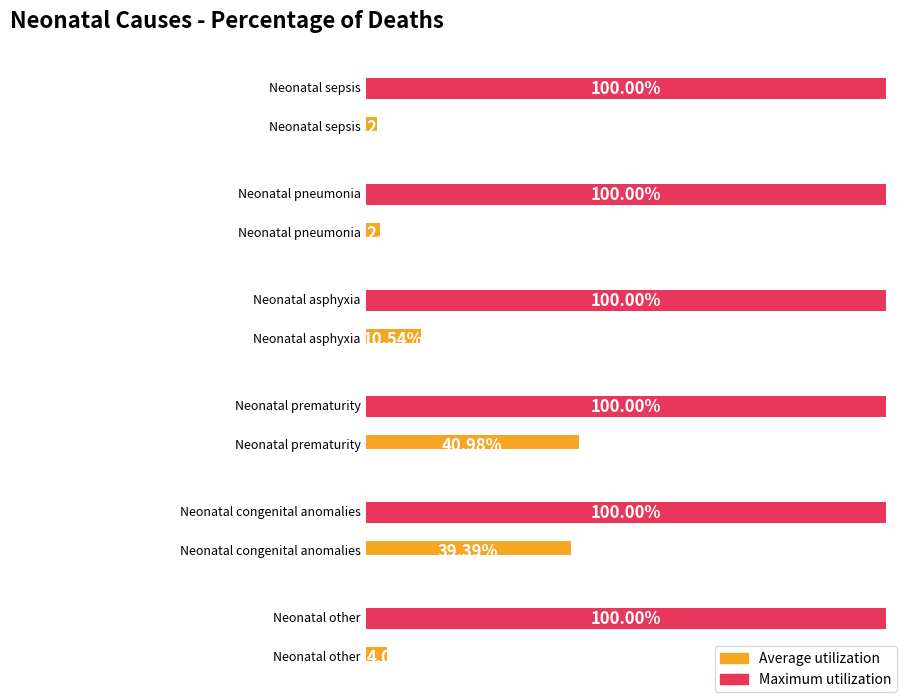

Does the chart contain stacked bars?

No